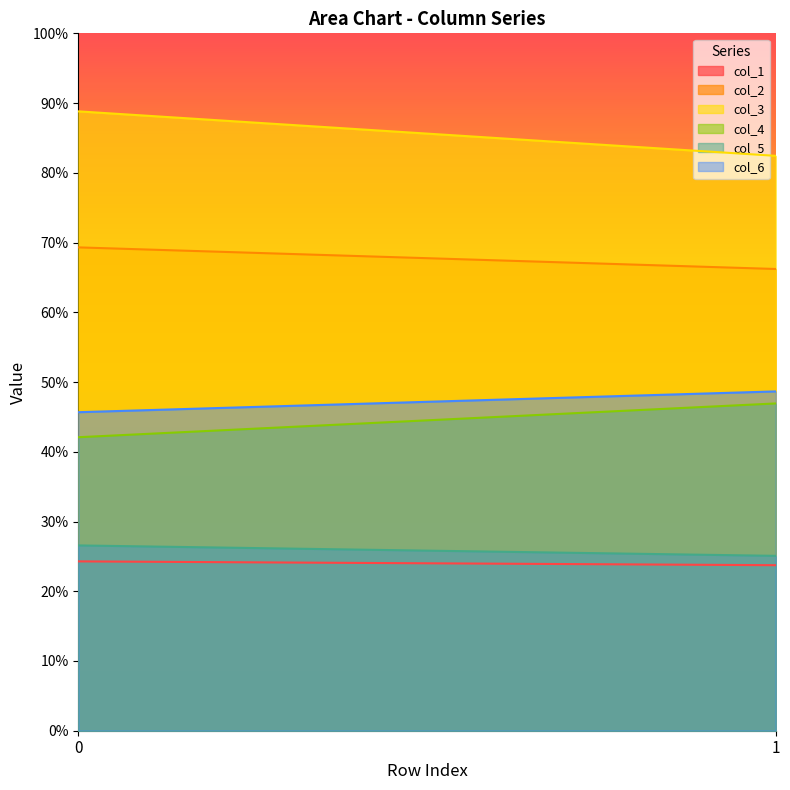

Reading right to left, extract all data points from this chart.

col_1: 23.7	24.3
col_2: 66.2	69.3
col_3: 82.4	88.8
col_4: 46.9	42.1
col_5: 25.1	26.6
col_6: 48.7	45.7